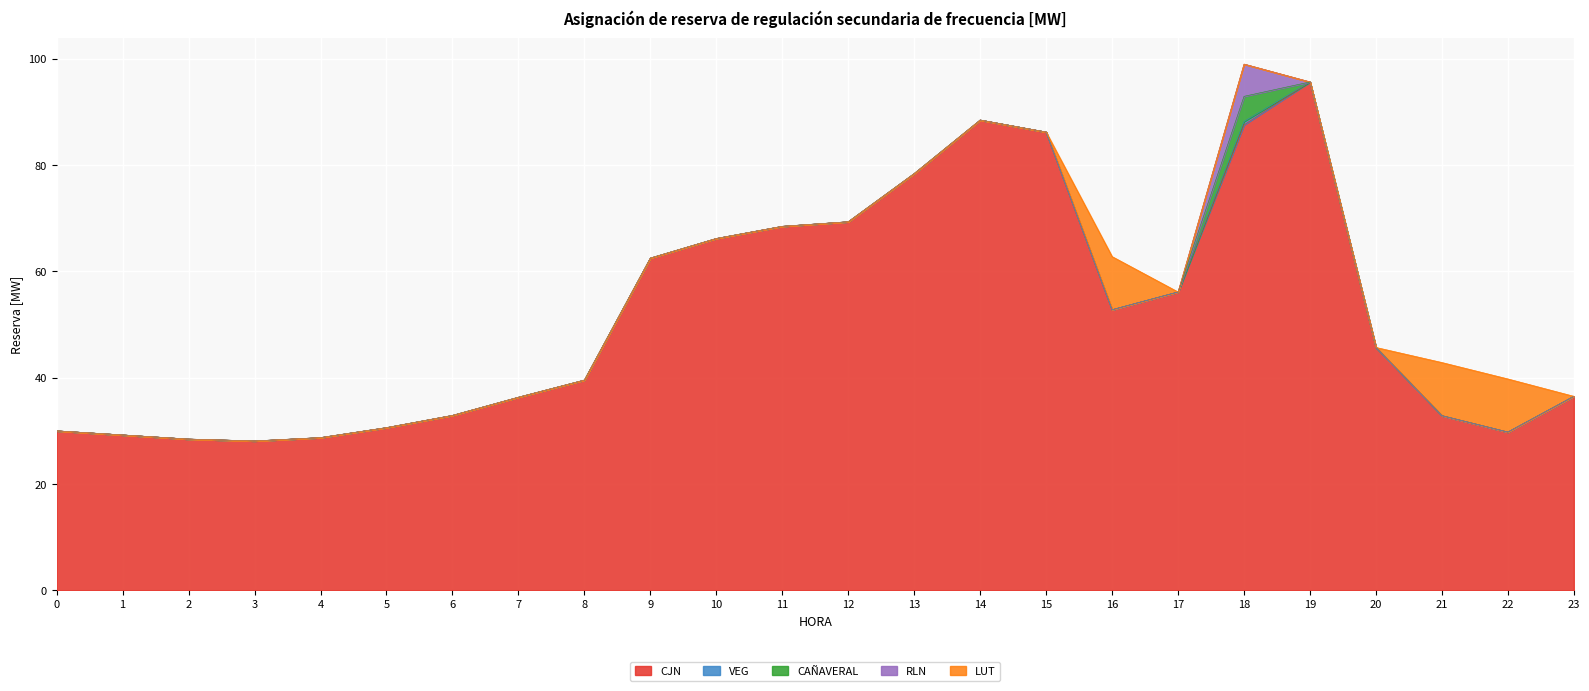

Which series has the largest total across all categories?

CJN